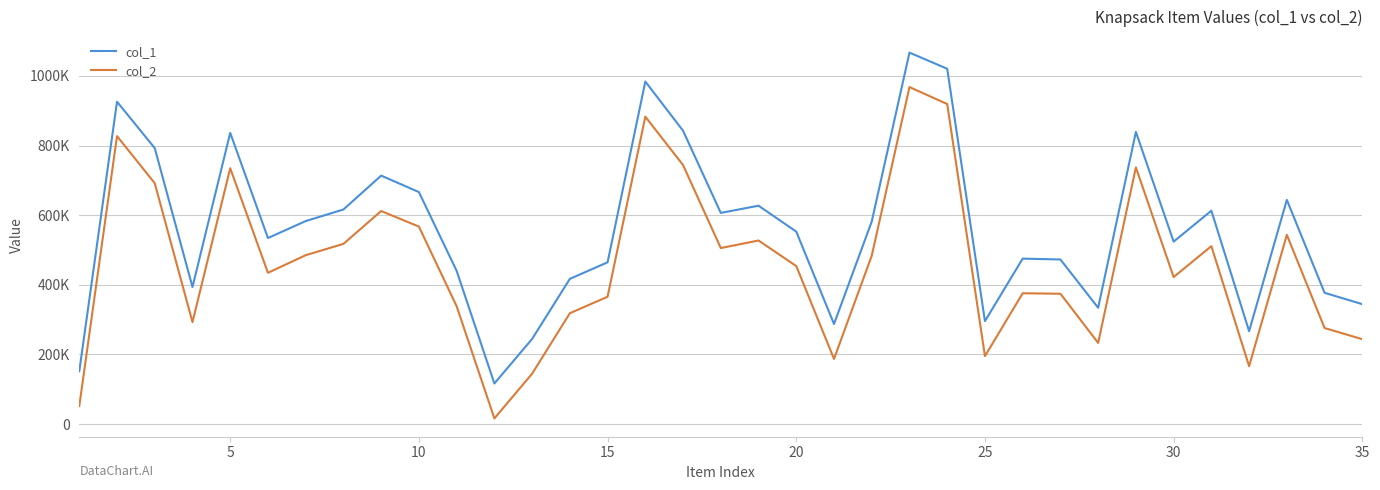

What are all the series names shown in the legend?

col_1, col_2